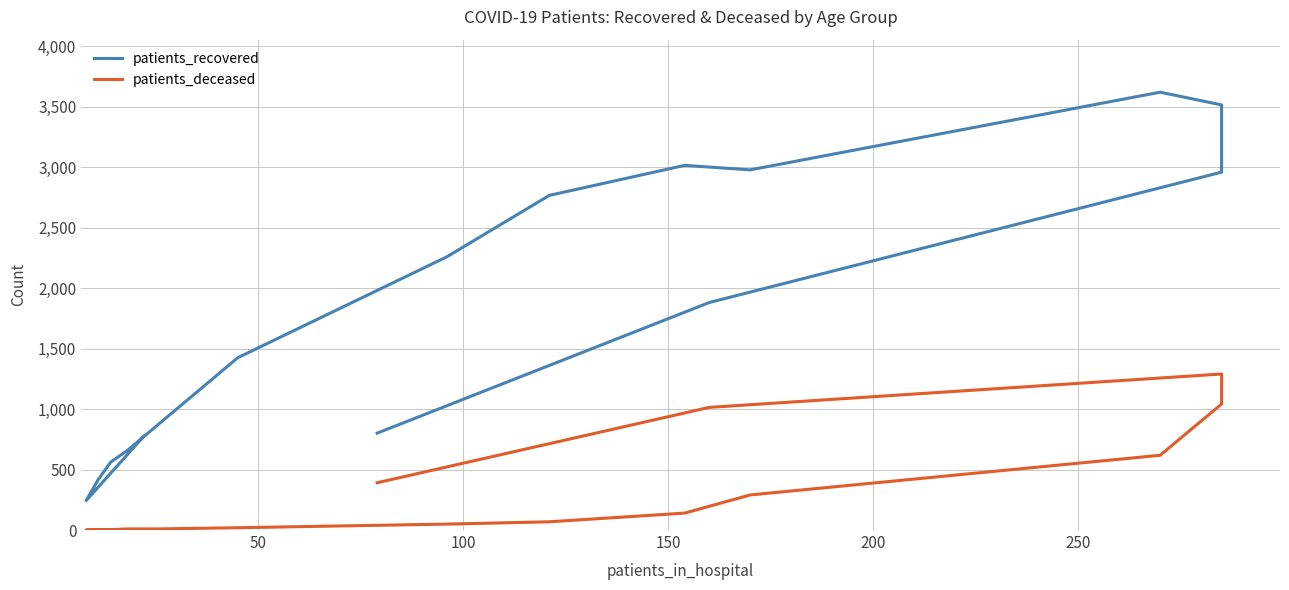

What is the difference between the highest and lowest values at 100?

417